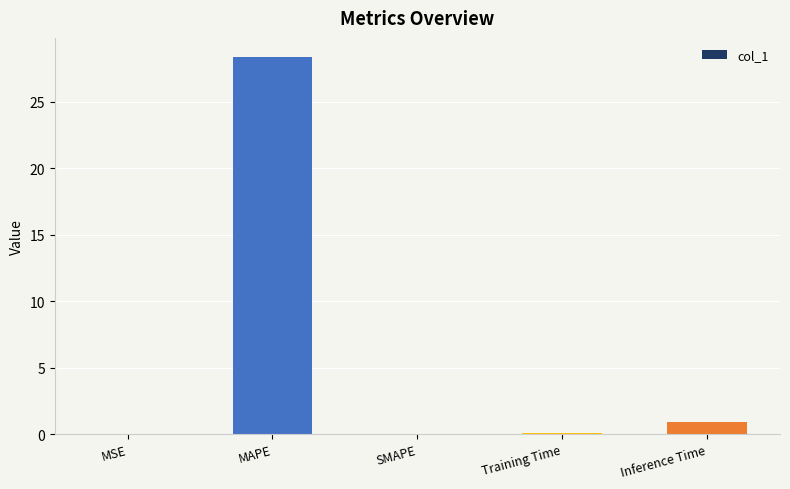

Between SMAPE and Inference Time, which is larger?

Inference Time